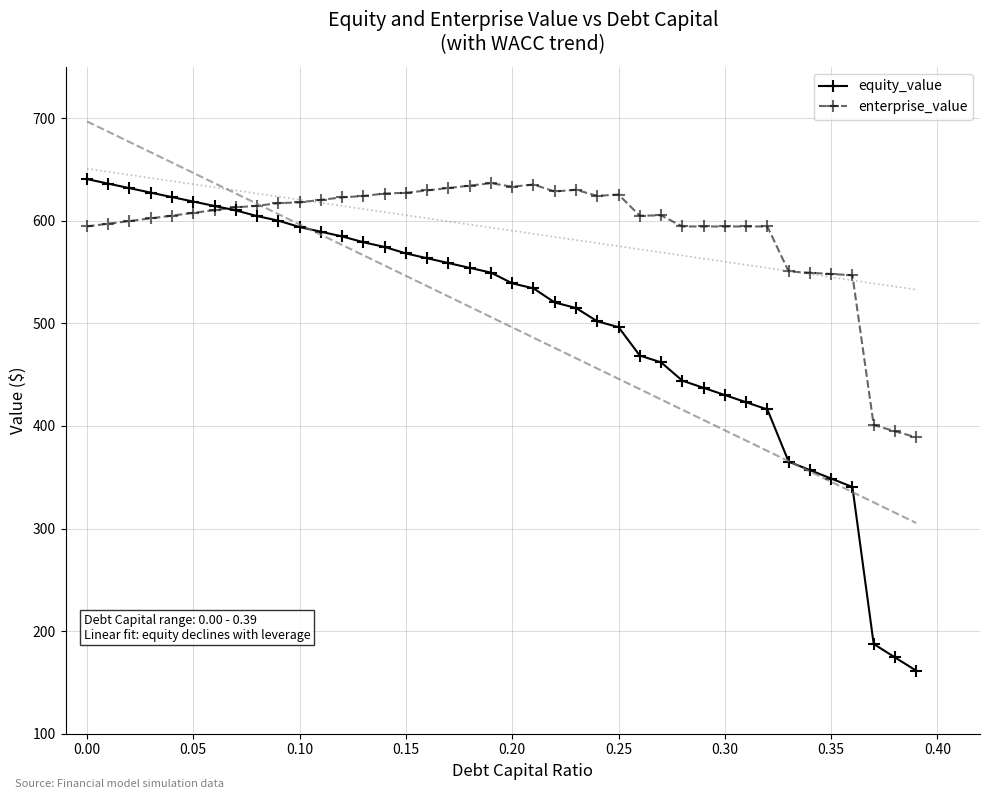

The enterprise_value series shows 317.0 at 0.00. True or false?

False